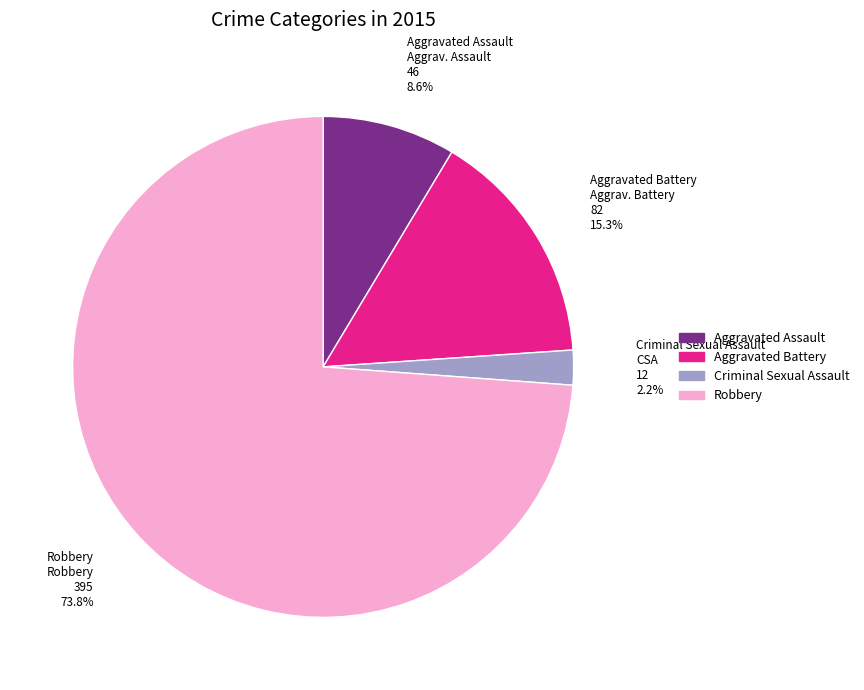

True or false: Criminal Sexual Assault accounts for 11% of the total.

False